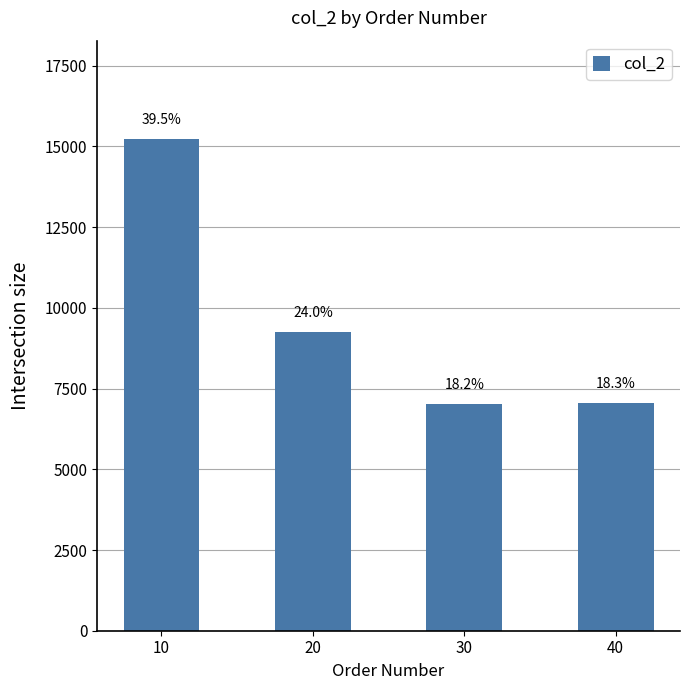

Reading left to right, what are all the values shown in this chart?

15230	9240	7020	7050